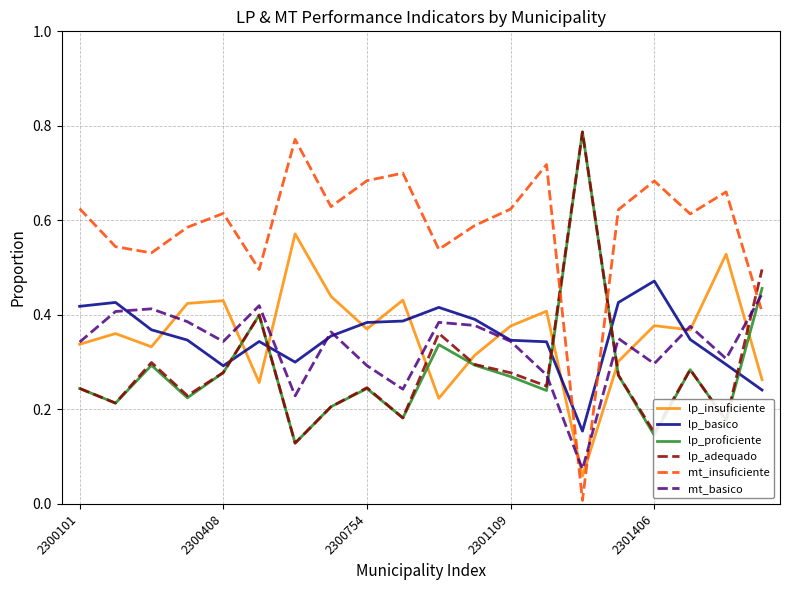

Which series has the largest range (max minus min)?

mt_insuficiente